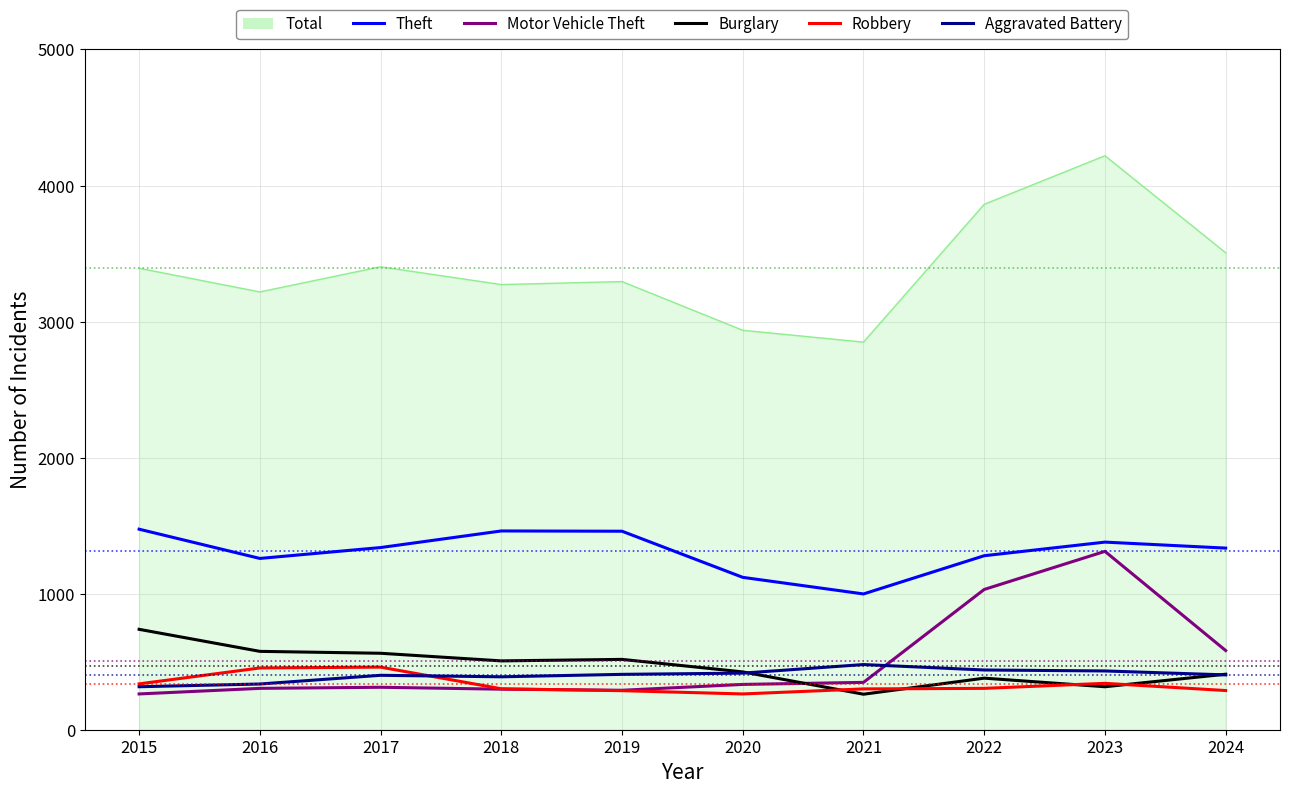

Which category has the highest value in the Burglary series?

2015